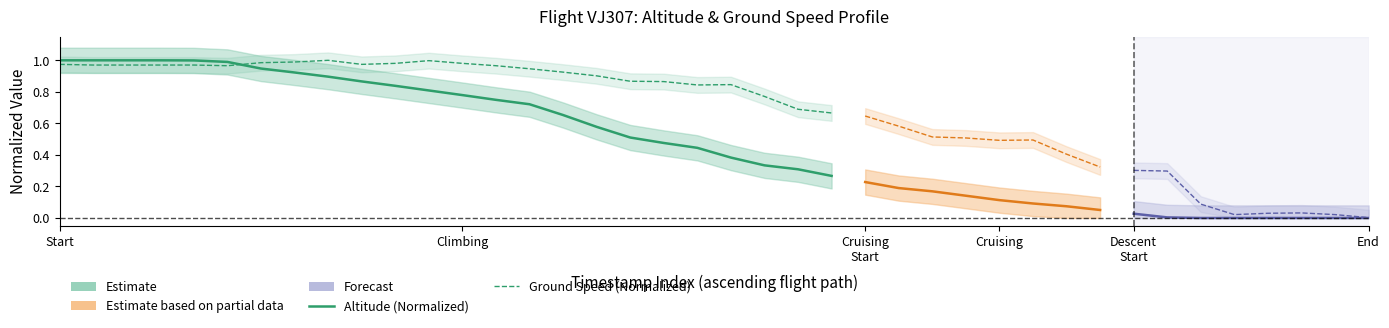

At which category is the sum across all series the highest?

Start